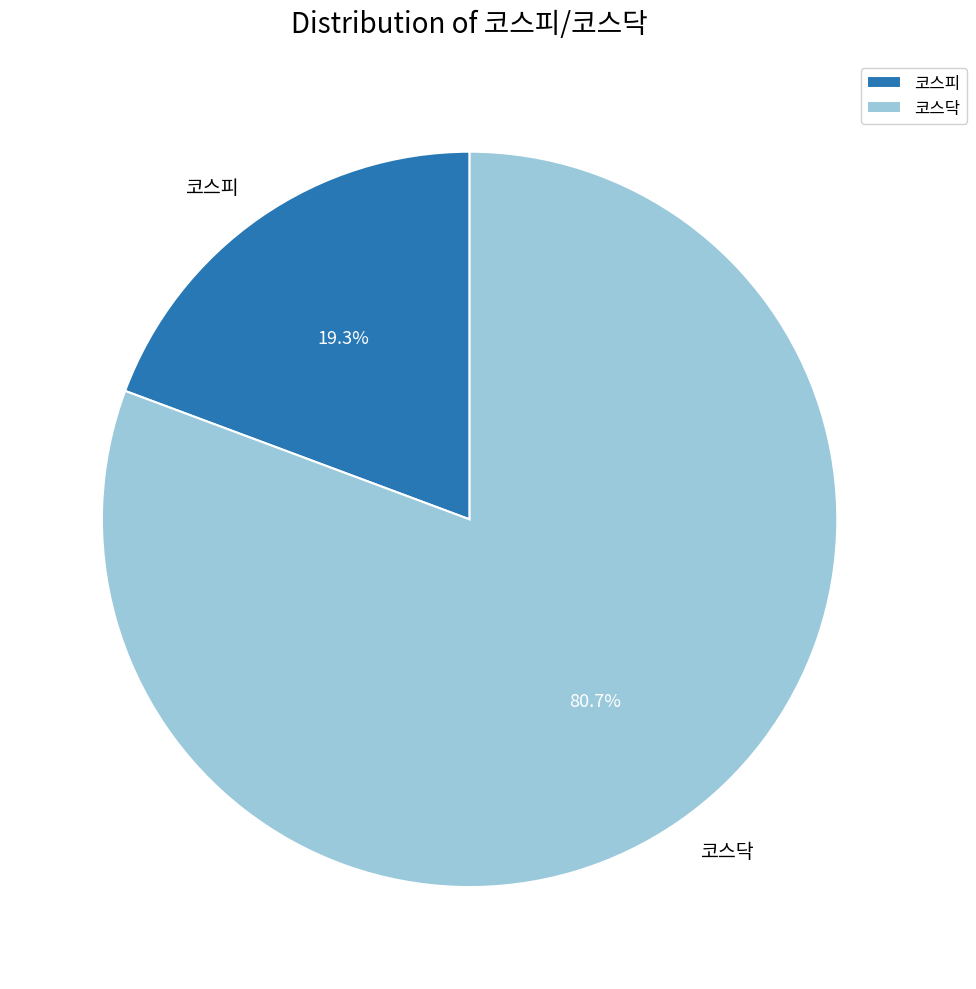

Which category has the smallest portion of the pie?

코스피